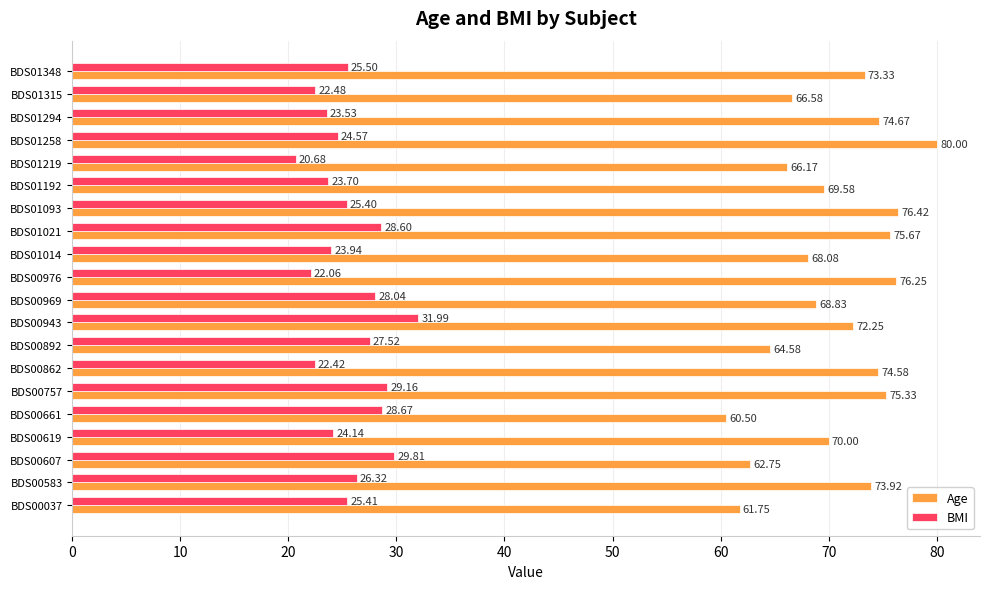

List the labels in order of Age value, largest first.

BDS01258, BDS01093, BDS00976, BDS01021, BDS00757, BDS01294, BDS00862, BDS00583, BDS01348, BDS00943, BDS00619, BDS01192, BDS00969, BDS01014, BDS01315, BDS01219, BDS00892, BDS00607, BDS00037, BDS00661